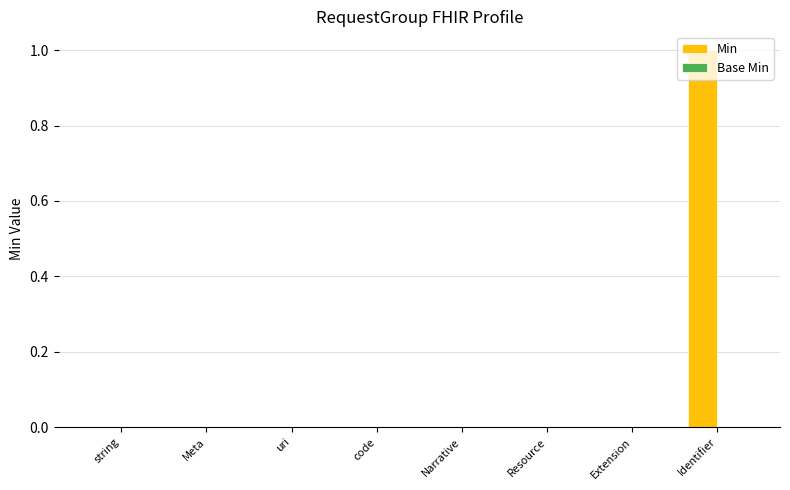

Count the number of data series in this chart.

1